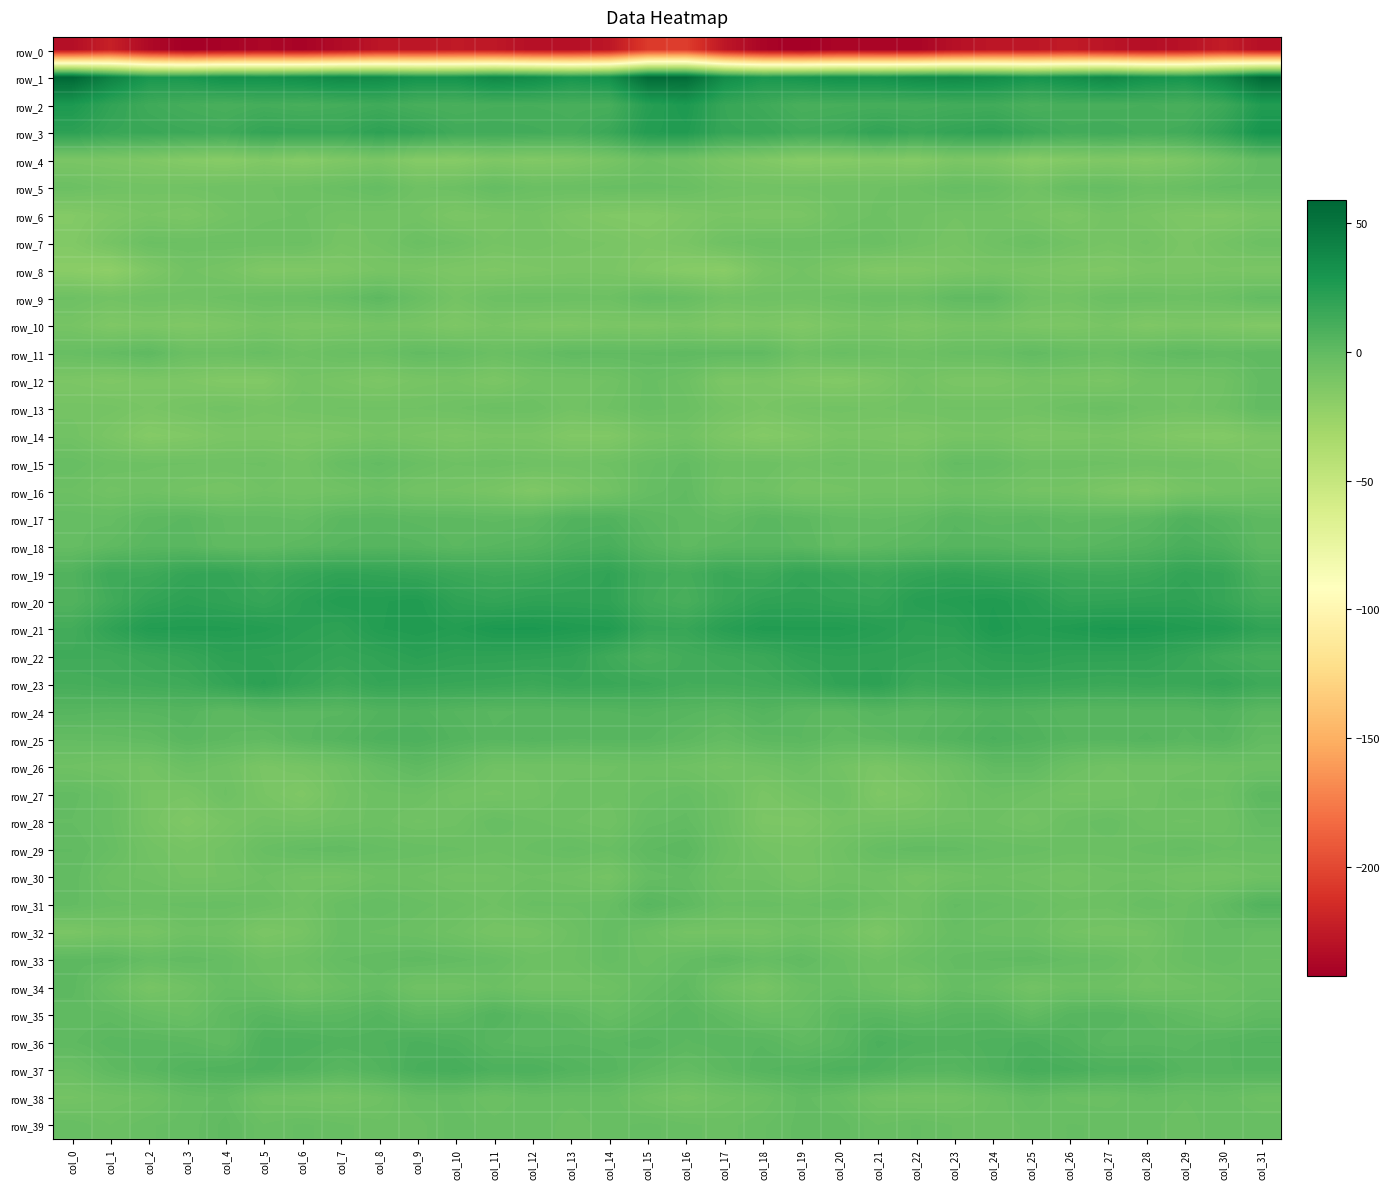

Is the value of row_28 at col_28 greater than the value of row_3 at col_28?

No